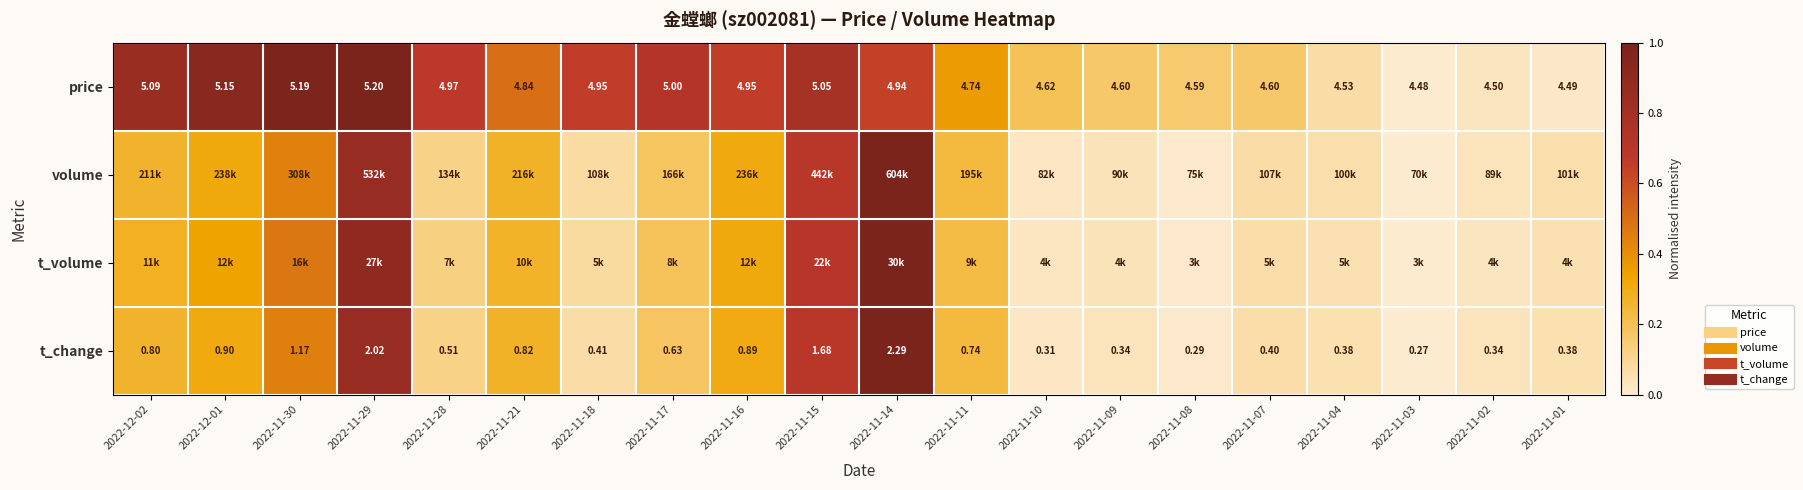

What is the total value across all series at 2022-11-04?

0.2